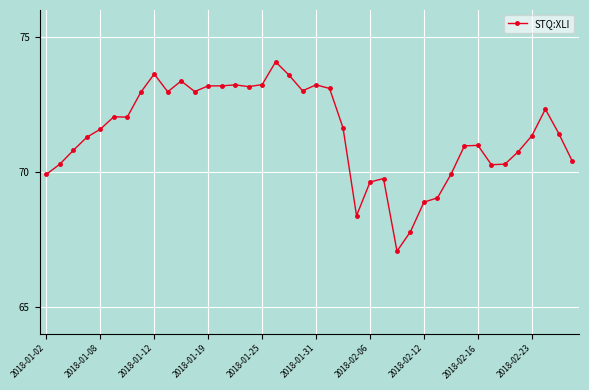

True or false: the data has more than 2 interior local peaks.

True